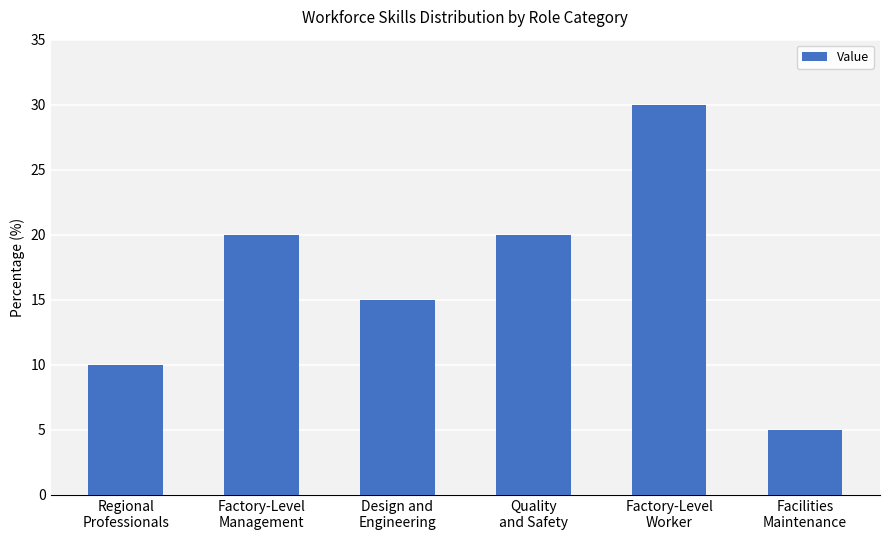

How many data points does each series have?

6